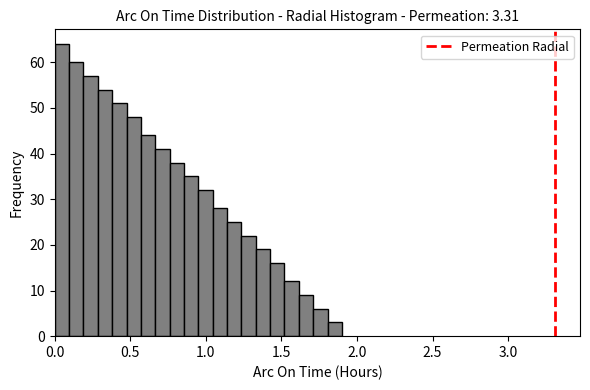

Read against the x-axis, roughly where is the centre of the tallest bar?

0.05